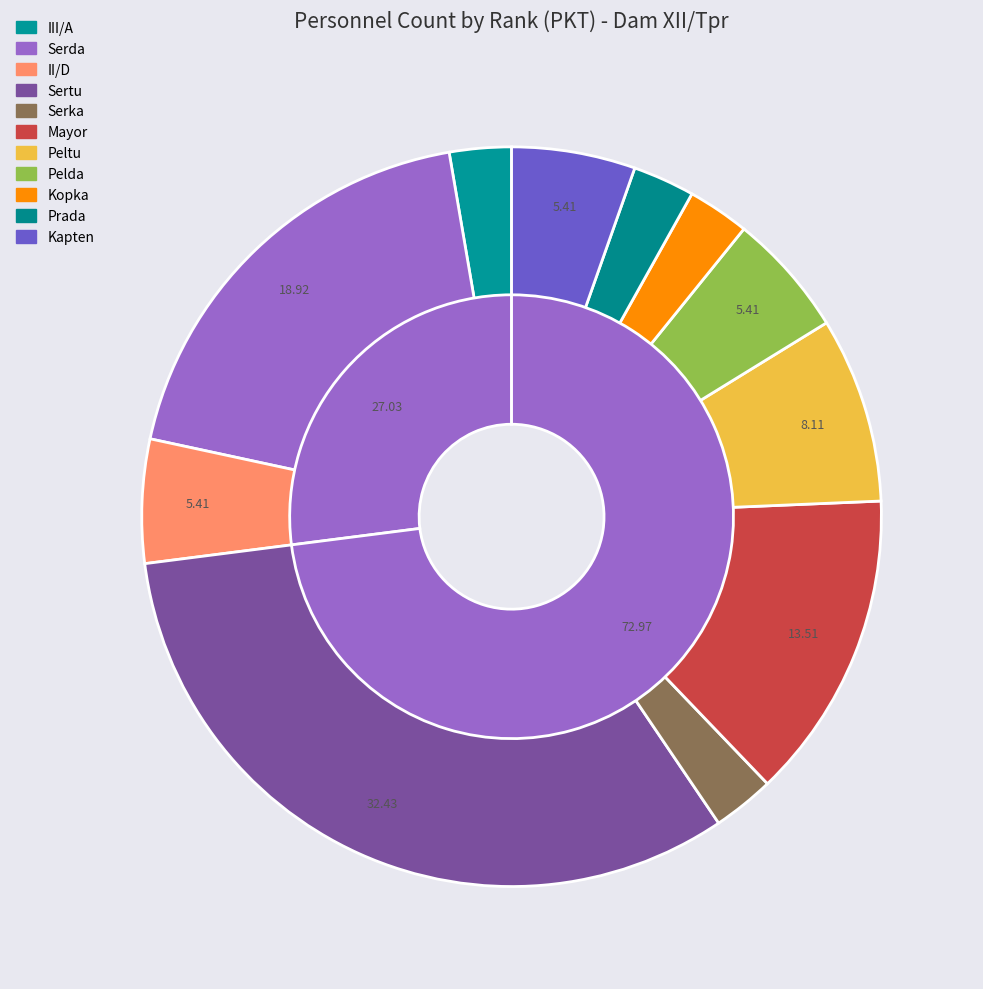

To the nearest percent, what is the combined percentage of Peltu and II/D?

14%